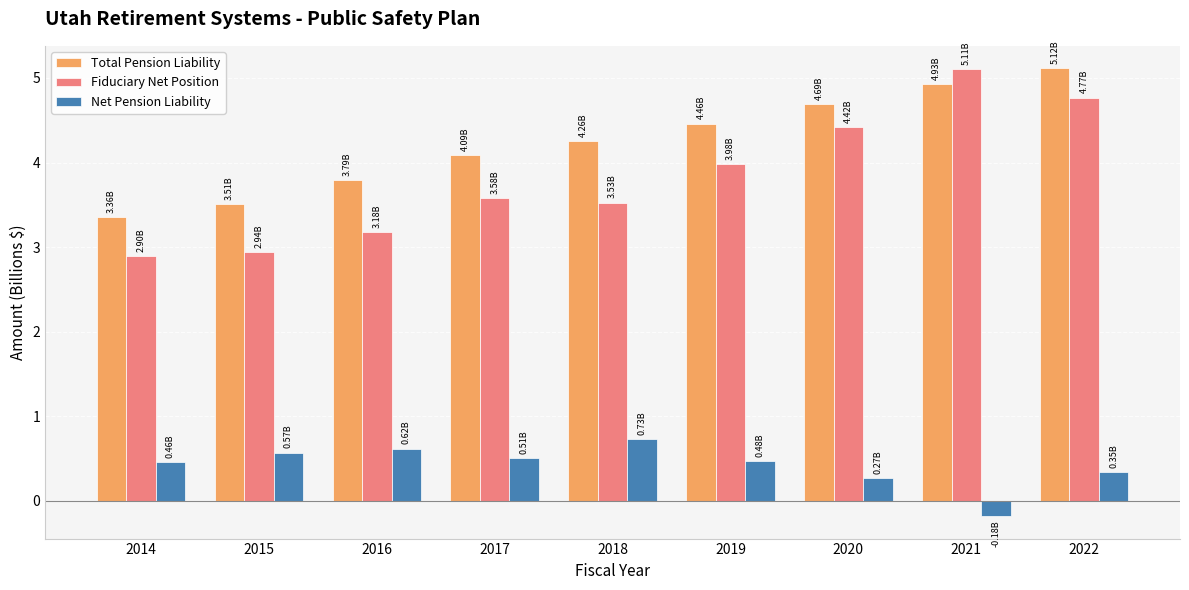

What is the sum of the Fiduciary Net Position values at 2017 and 2022?

8.3